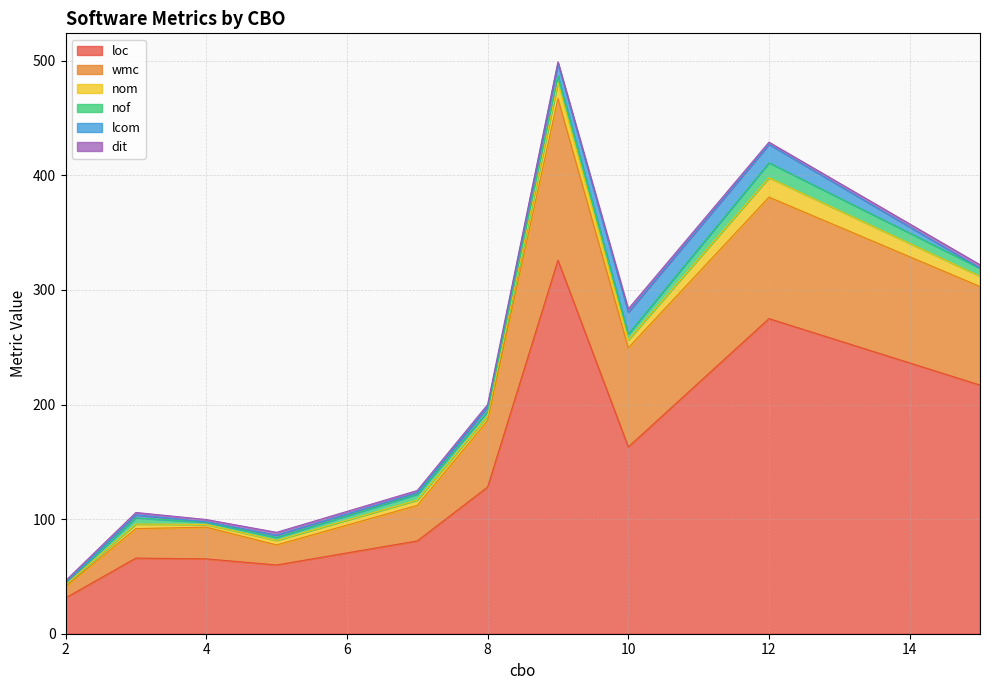

Rank the series by their maximum value, from lowest to highest.

dit, nom, nof, lcom, wmc, loc